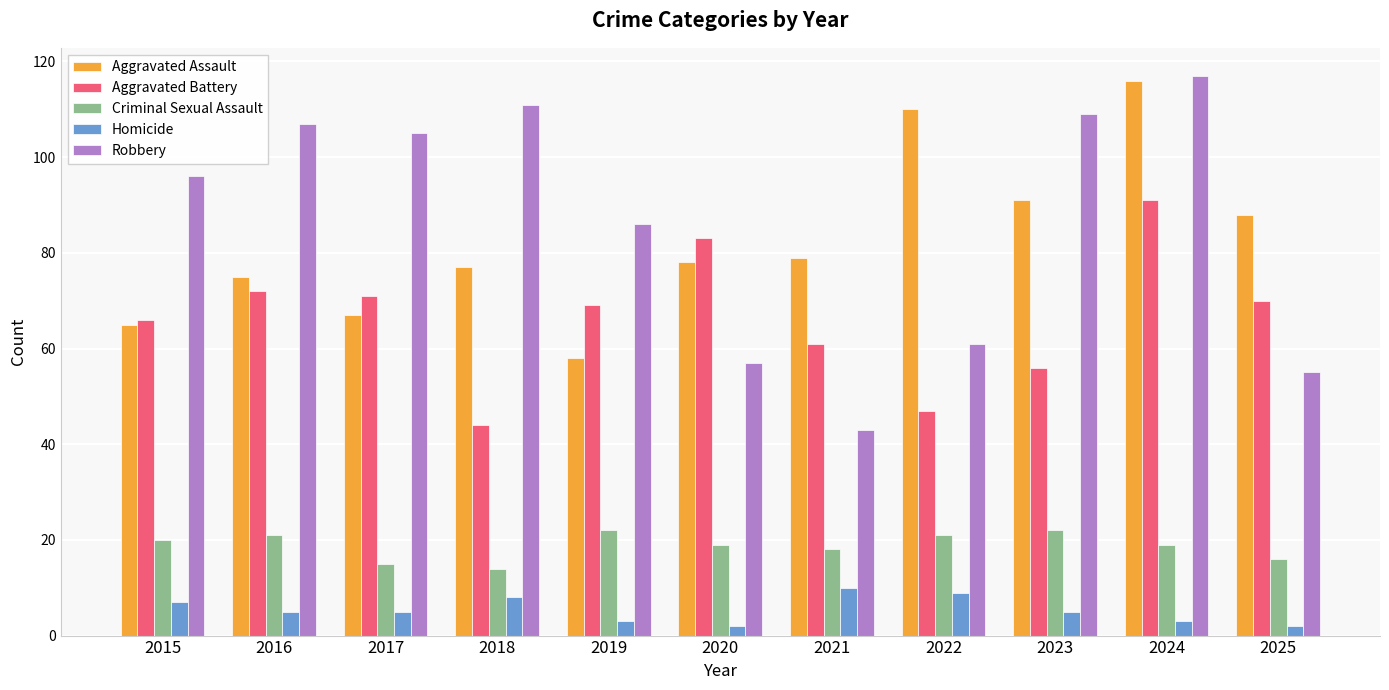

At which label does Aggravated Assault reach its peak?

2024